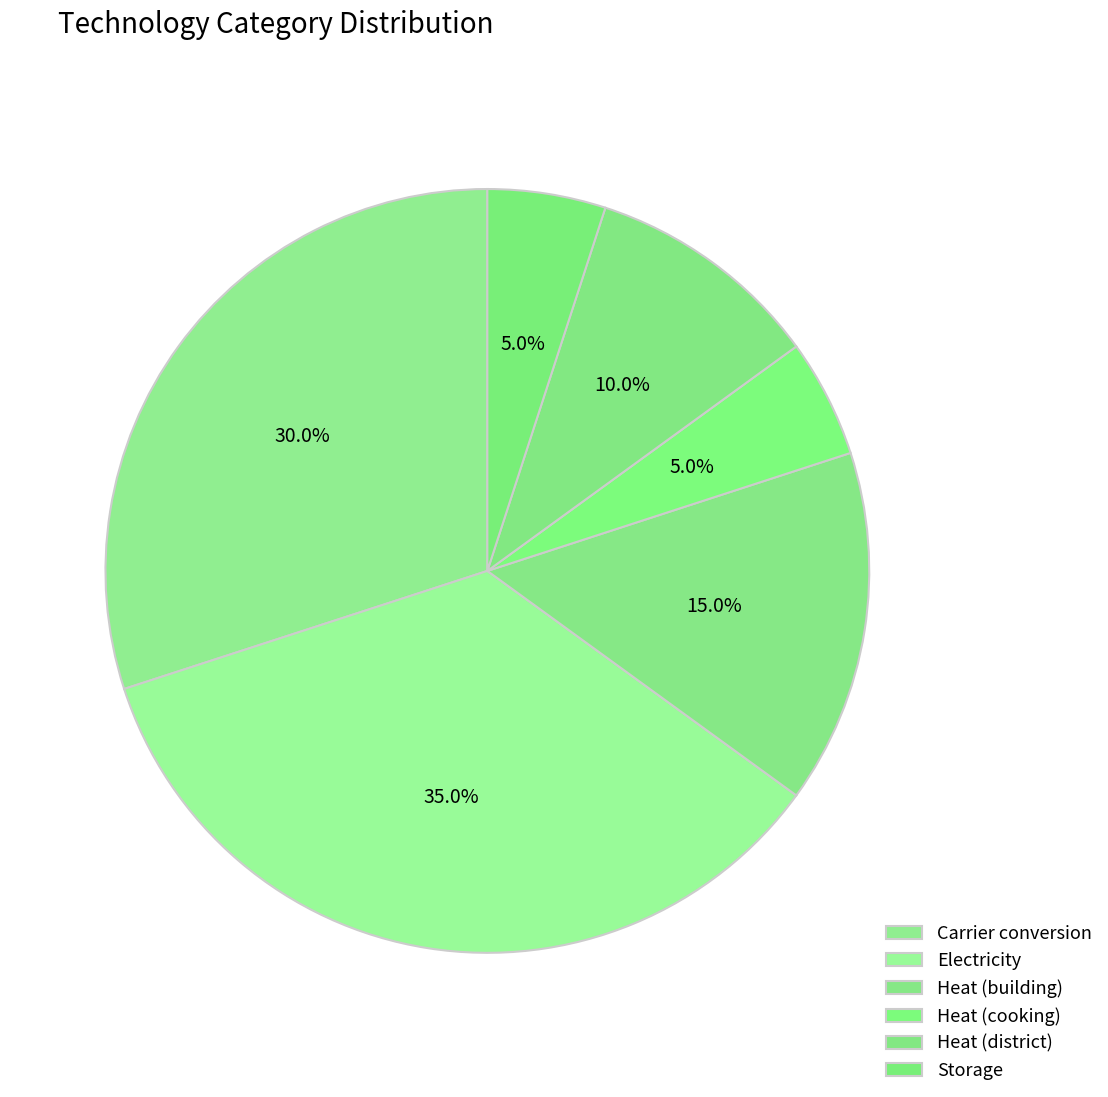

How many slices are in this pie chart?

6